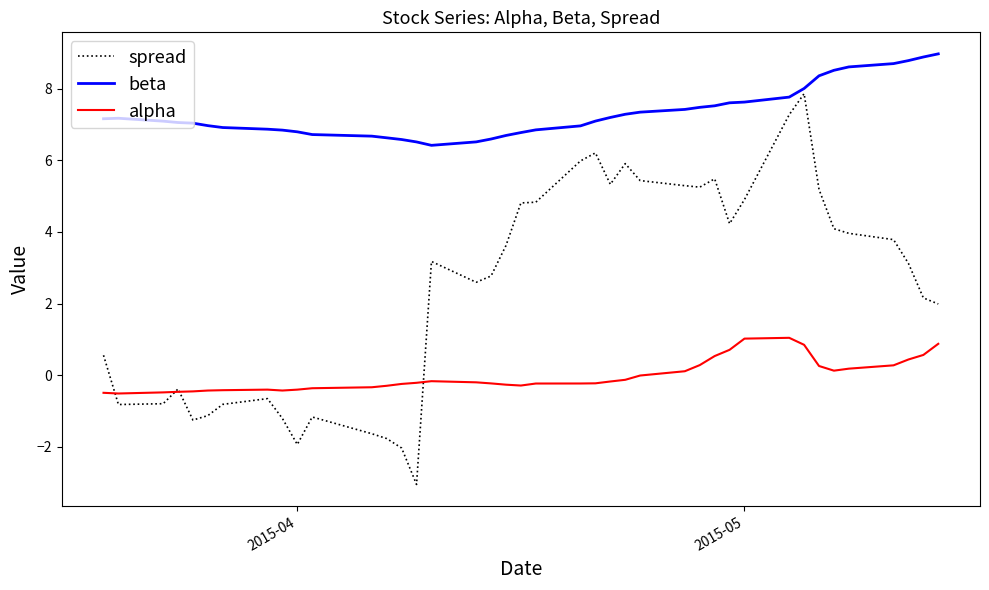

What is the maximum value shown in the chart?

9.0